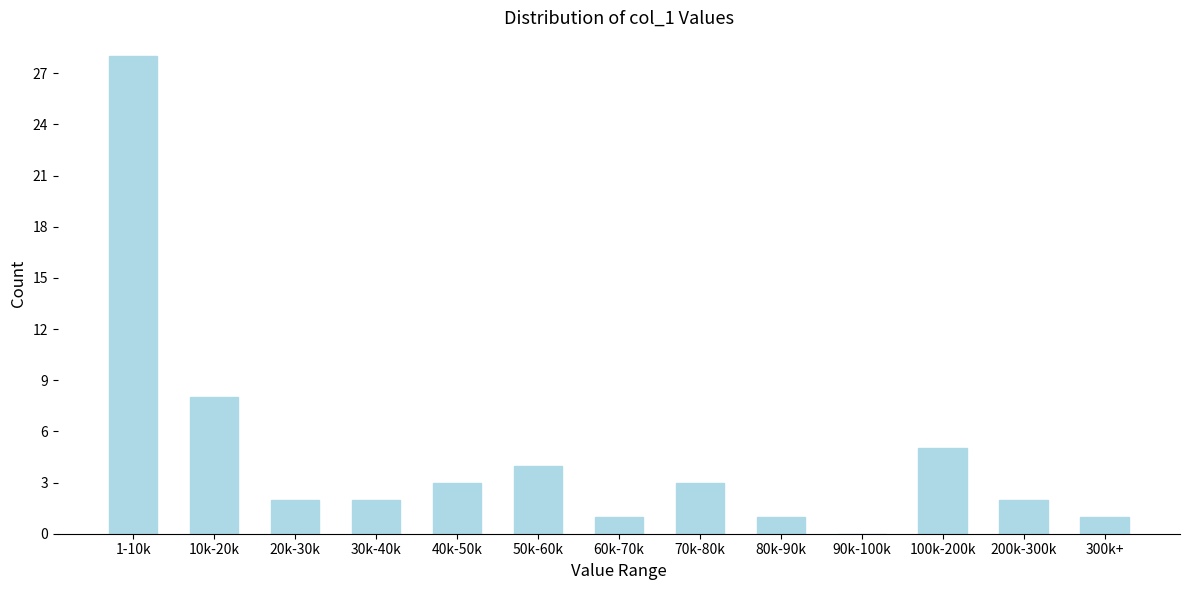

Reading left to right, list all the values displayed in this chart.

1-10k=28	10k-20k=8	20k-30k=2	30k-40k=2	40k-50k=3	50k-60k=4	60k-70k=1	70k-80k=3	80k-90k=1	90k-100k=0	100k-200k=5	200k-300k=2	300k+=1